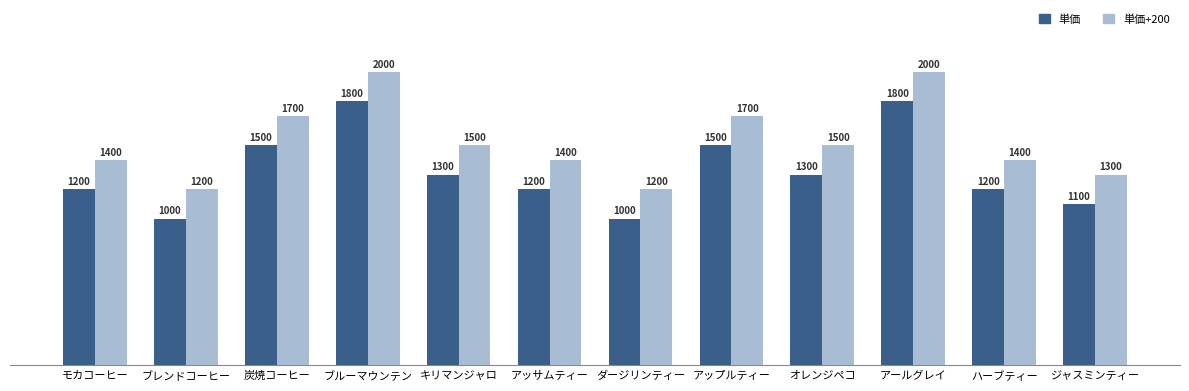

Does the chart contain stacked bars?

No